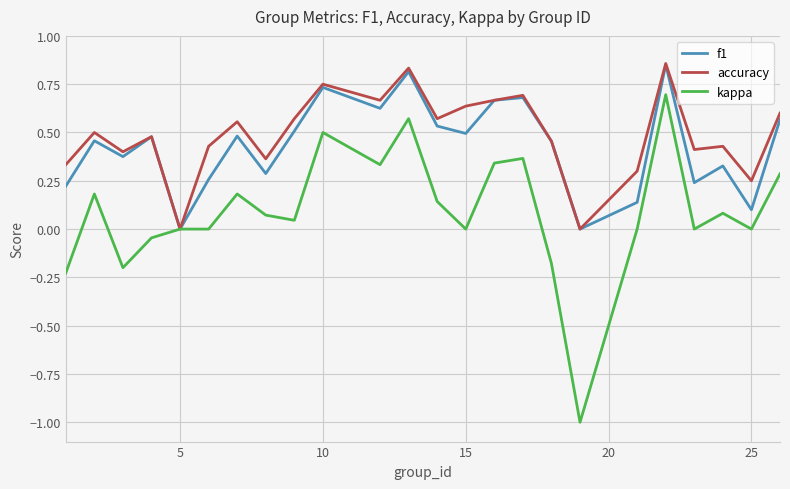

What is the minimum value for kappa?

-1.0